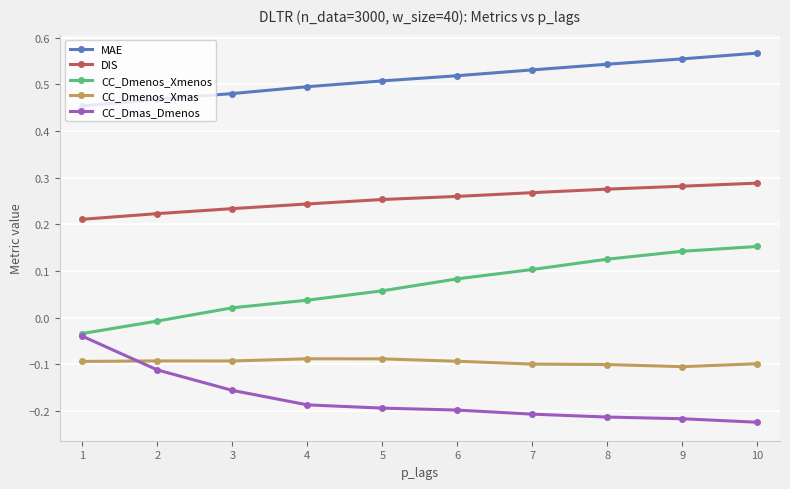

What is the difference between the highest and lowest values at 5?

0.7